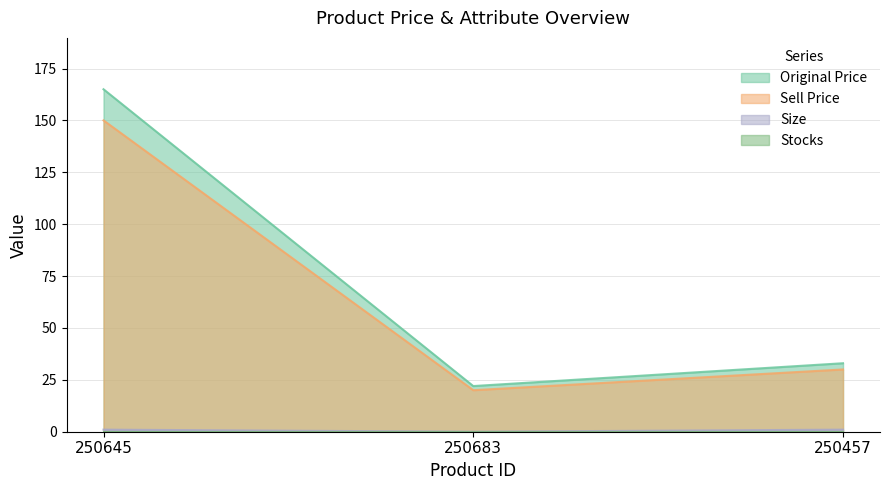

True or false: sell_price has a value of 98 at 250645.

False